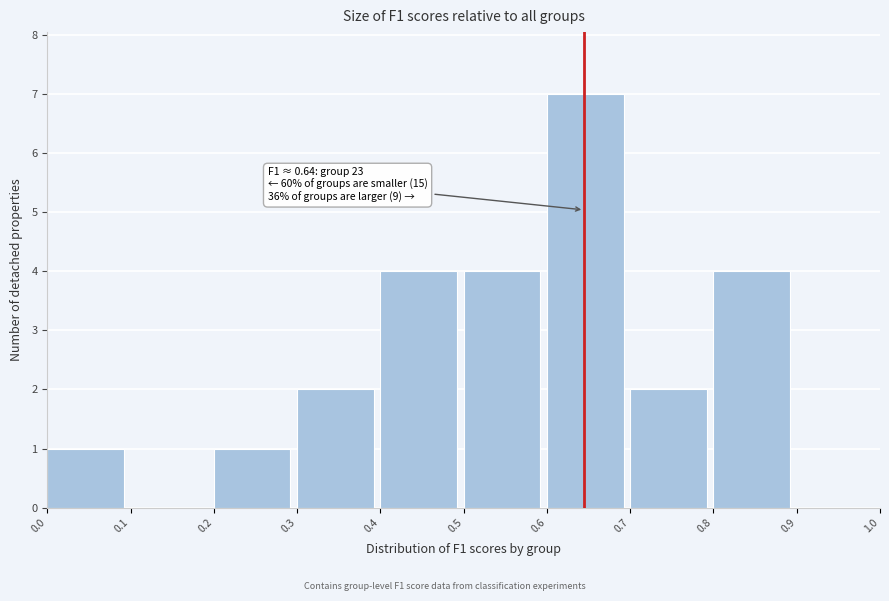

Over which range of the x-axis is the bar tallest?

0.6 to 0.7